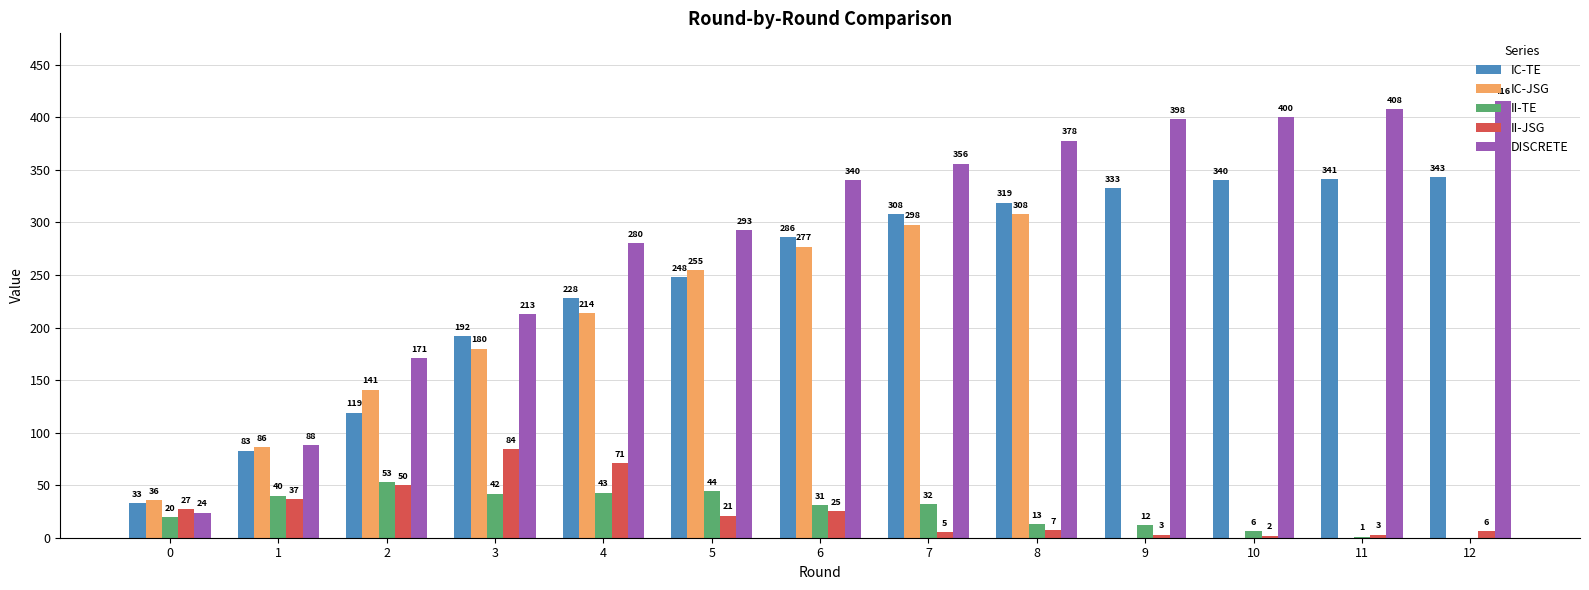

What is the sum of all DISCRETE values?

3765